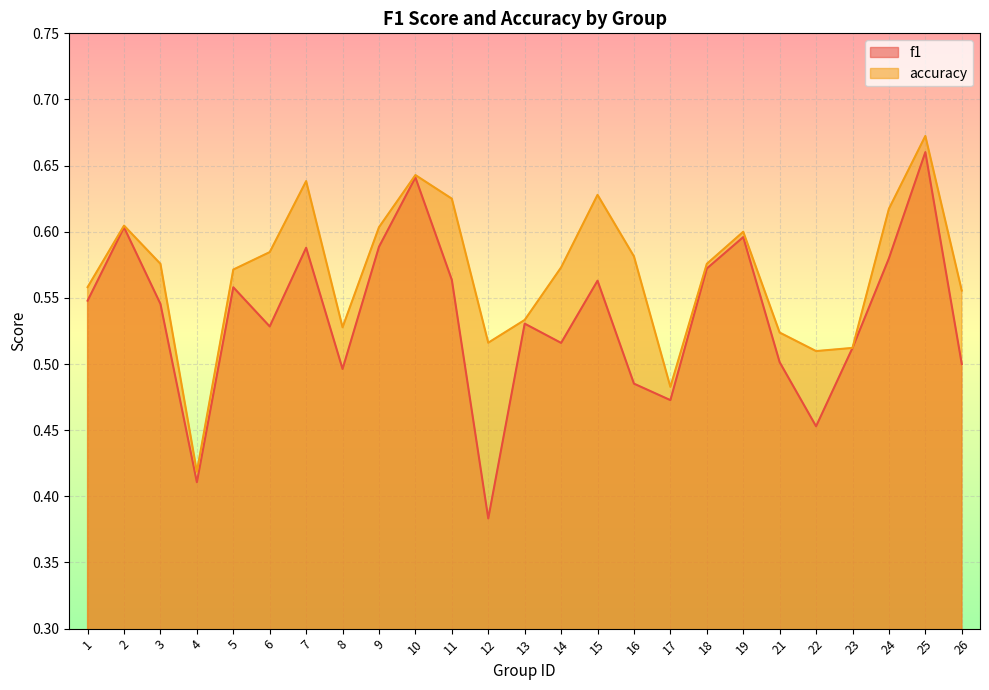

Where is the first local minimum for f1?

4